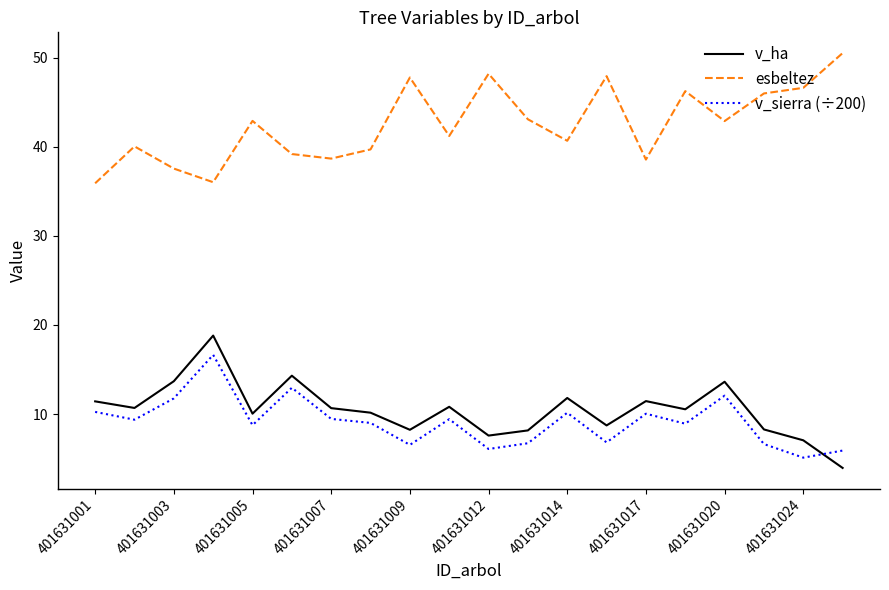

Which series has the largest total across all categories?

esbeltez